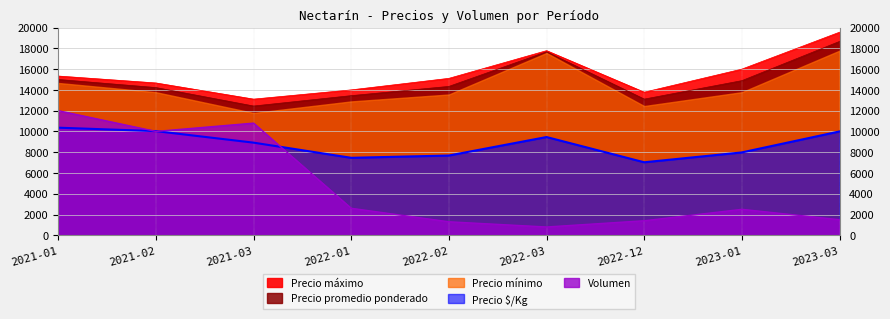

The Precio $/Kg series shows 5313.9 at 2021-03. True or false?

False